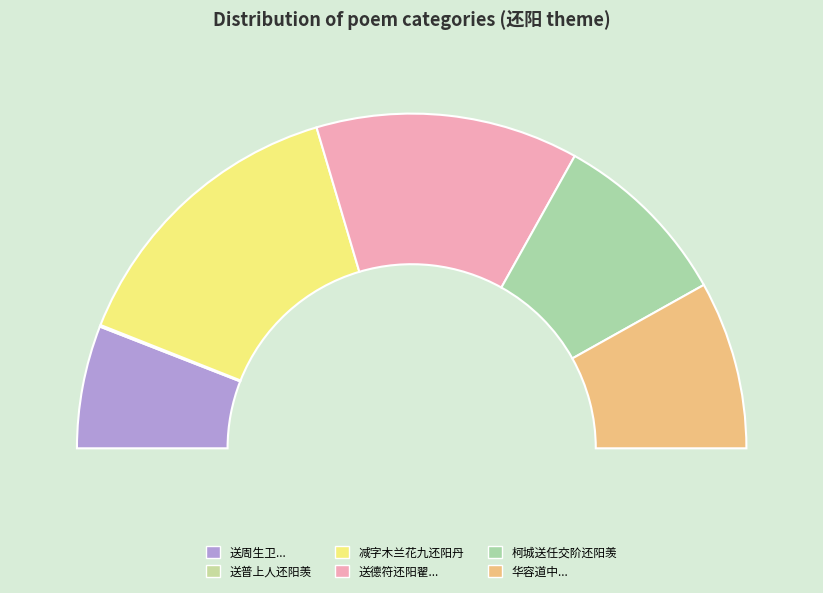

Does any single category account for the majority?

No